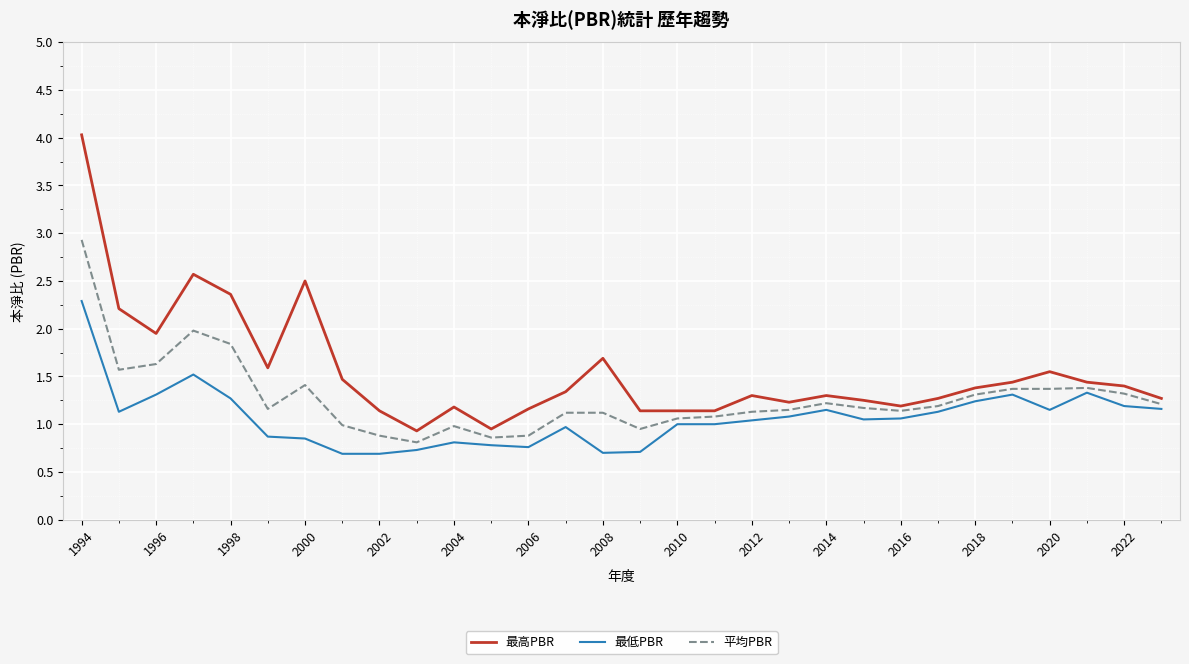

Which series has the largest total across all categories?

最高PBR